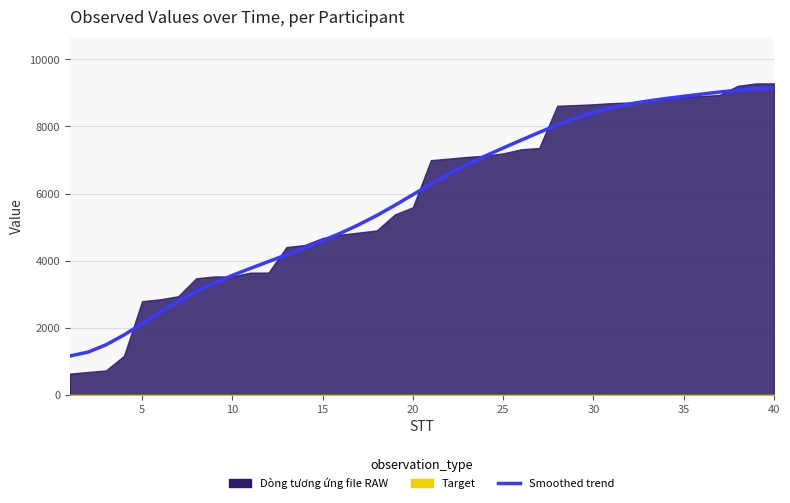

What is the sum of the values at 20 and 25?

13876.1